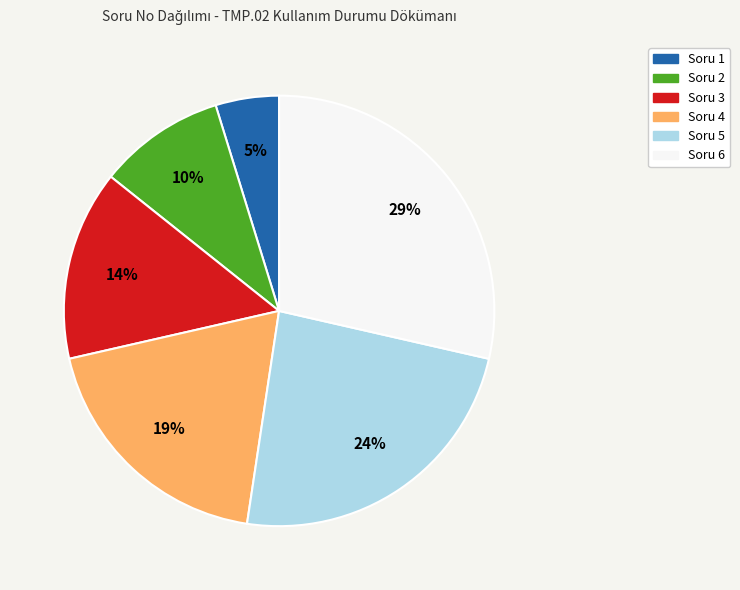

How many slices are in this pie chart?

6